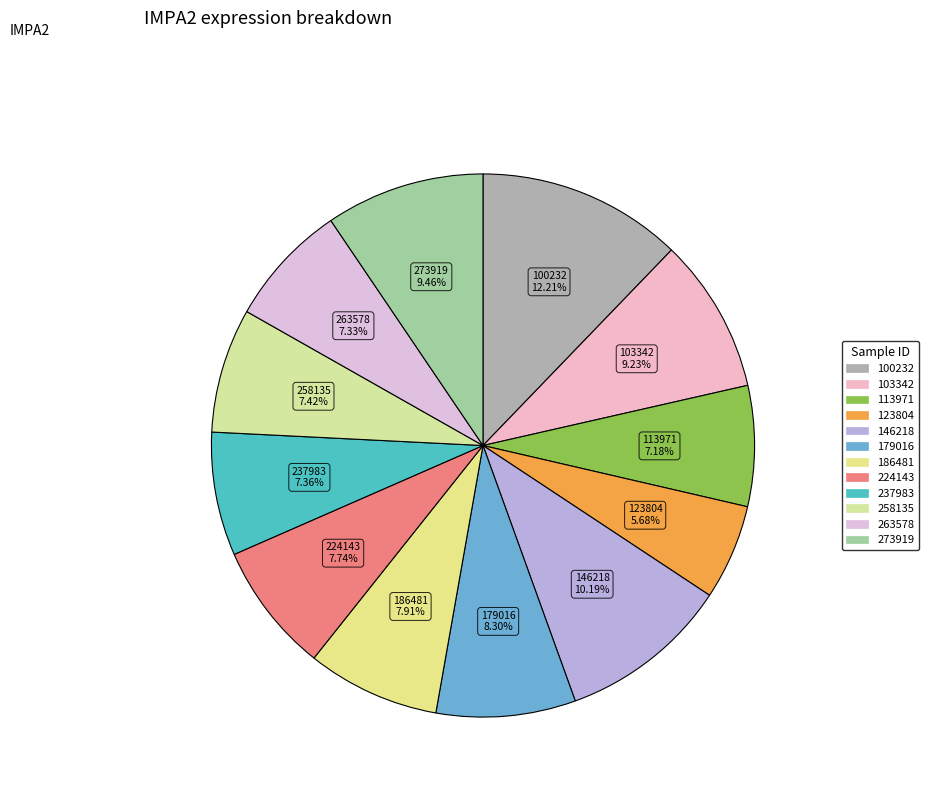

How many slices are in this pie chart?

12